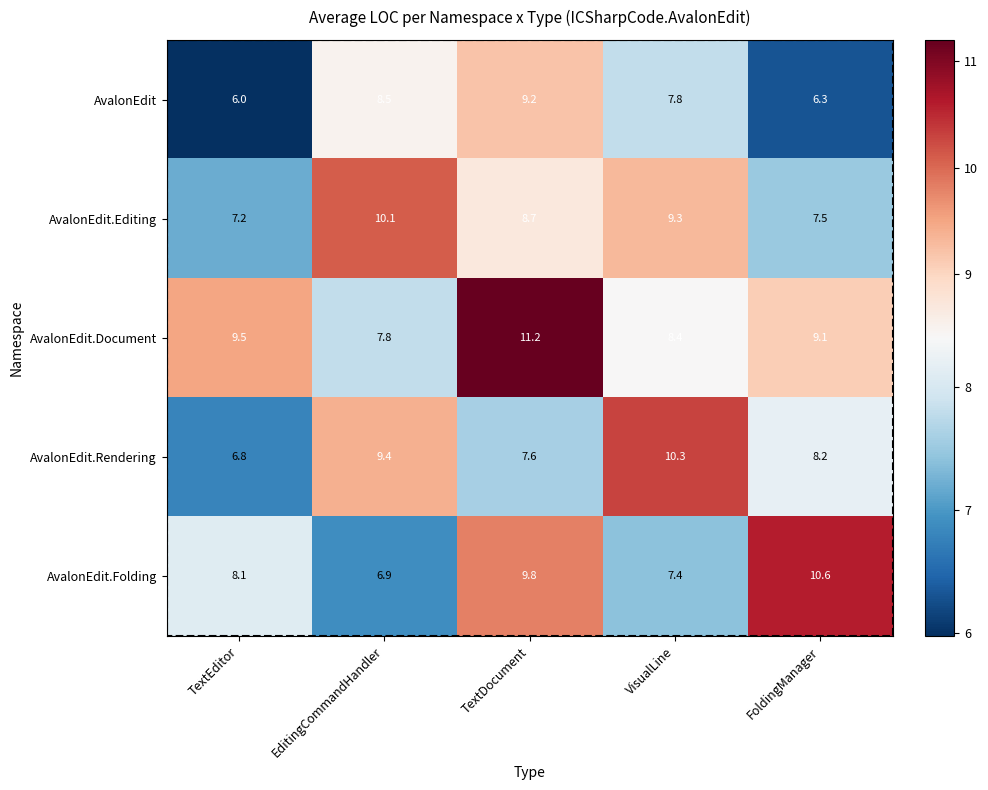

Is the value of AvalonEdit.Document at VisualLine greater than the value of AvalonEdit.Folding at EditingCommandHandler?

Yes